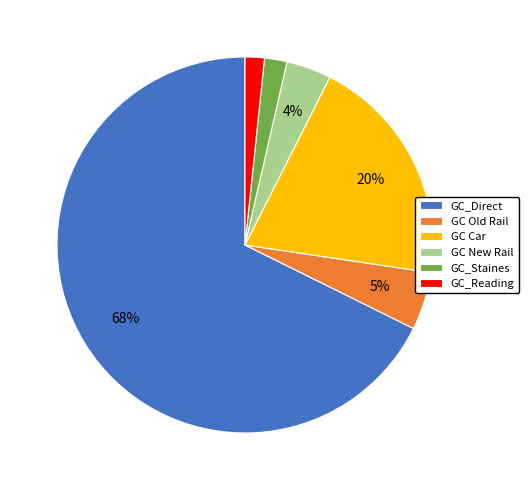

Between GC_Direct and GC_Reading, which is larger?

GC_Direct